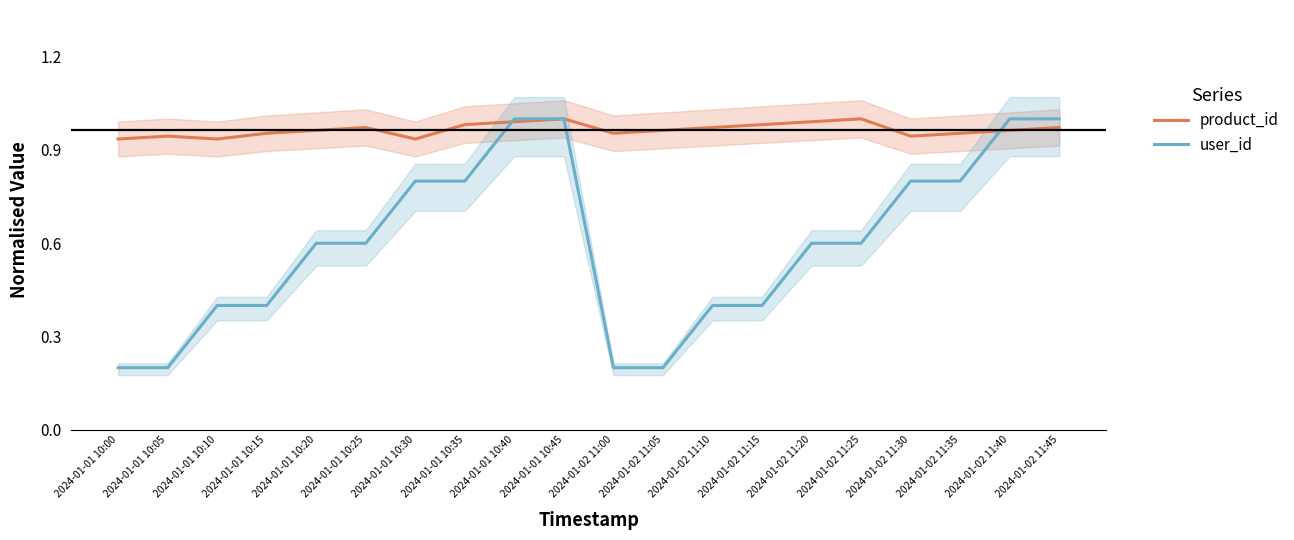

Count the number of categories in the chart.

20